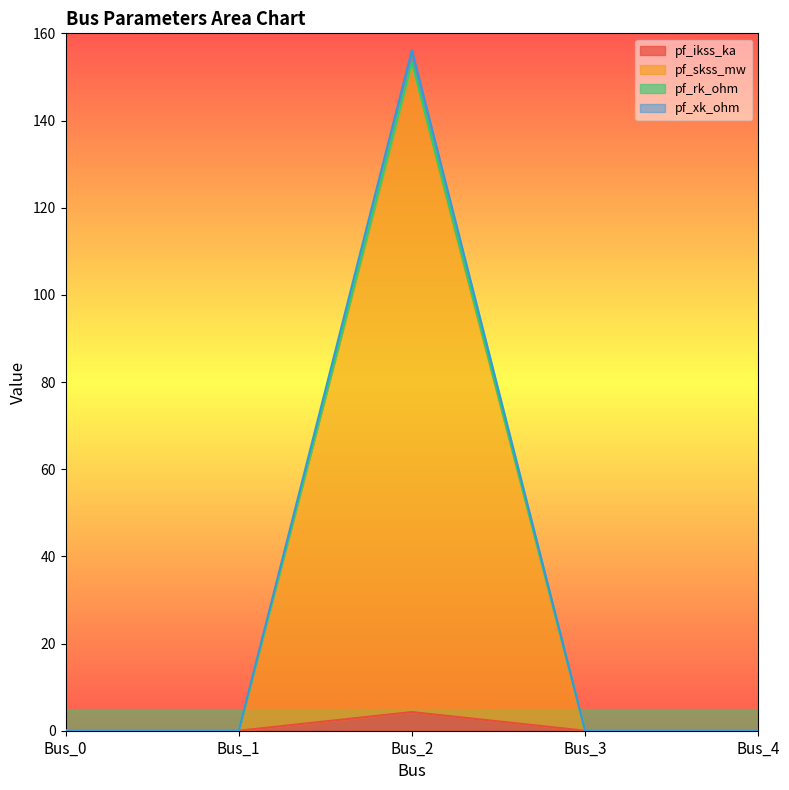

Is it true that pf_ikss_ka equals 0.0 at Bus_3?

True